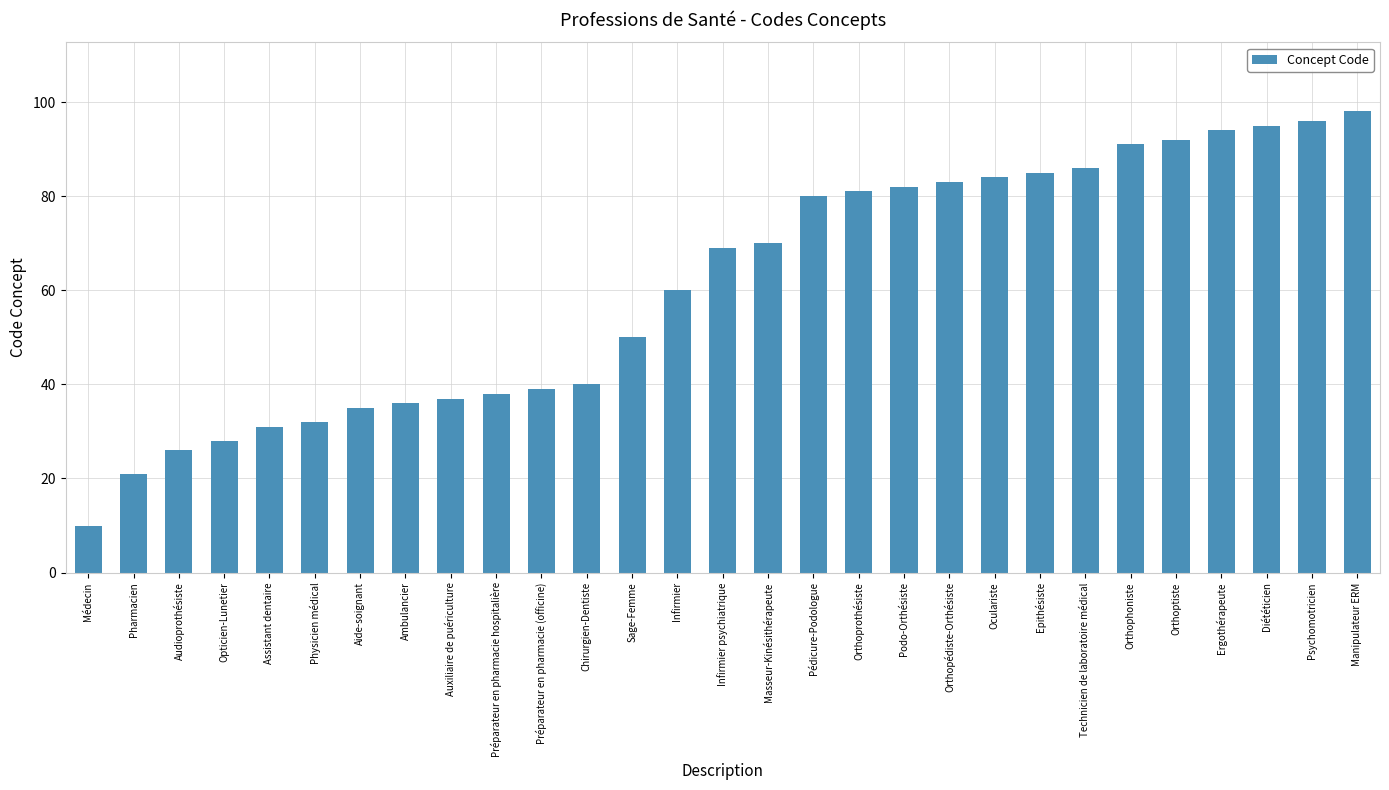

What is the change in value from Ambulancier to Chirurgien-Dentiste?

+4